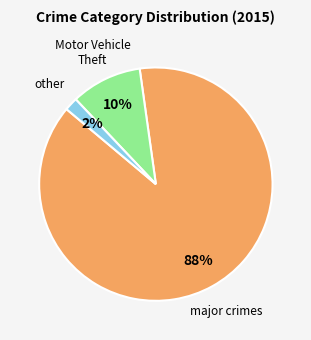

Does any single category account for the majority?

Yes